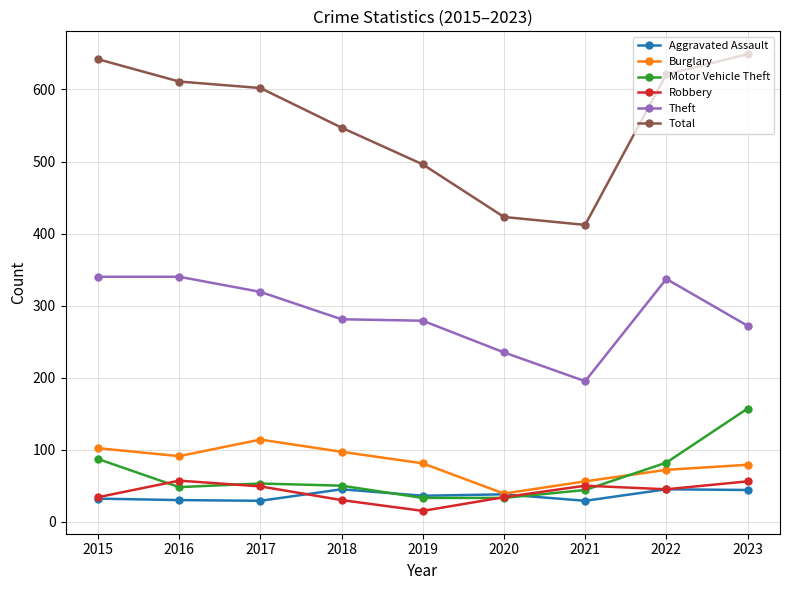

Is the value of Motor Vehicle Theft at 2021 greater than the value of Burglary at 2017?

No